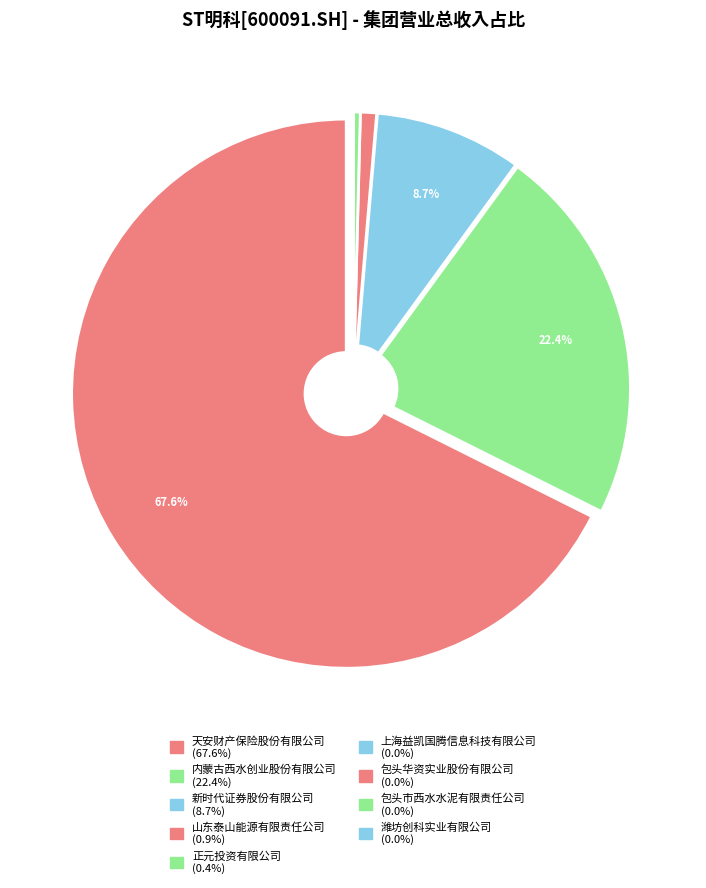

What portion of the pie excludes 正元投资有限公司?

99.6%